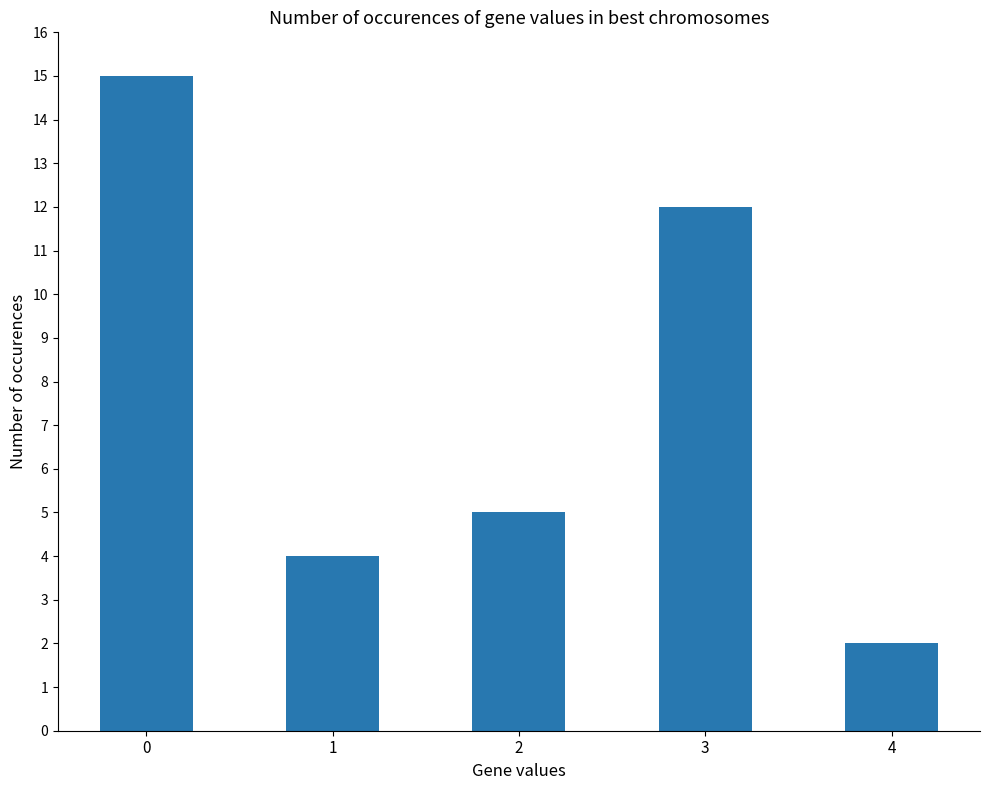

Rank the categories by value from highest to lowest.

0, 3, 2, 1, 4